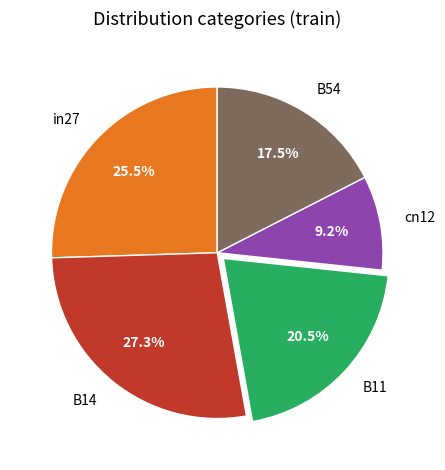

How many slices are in this pie chart?

5